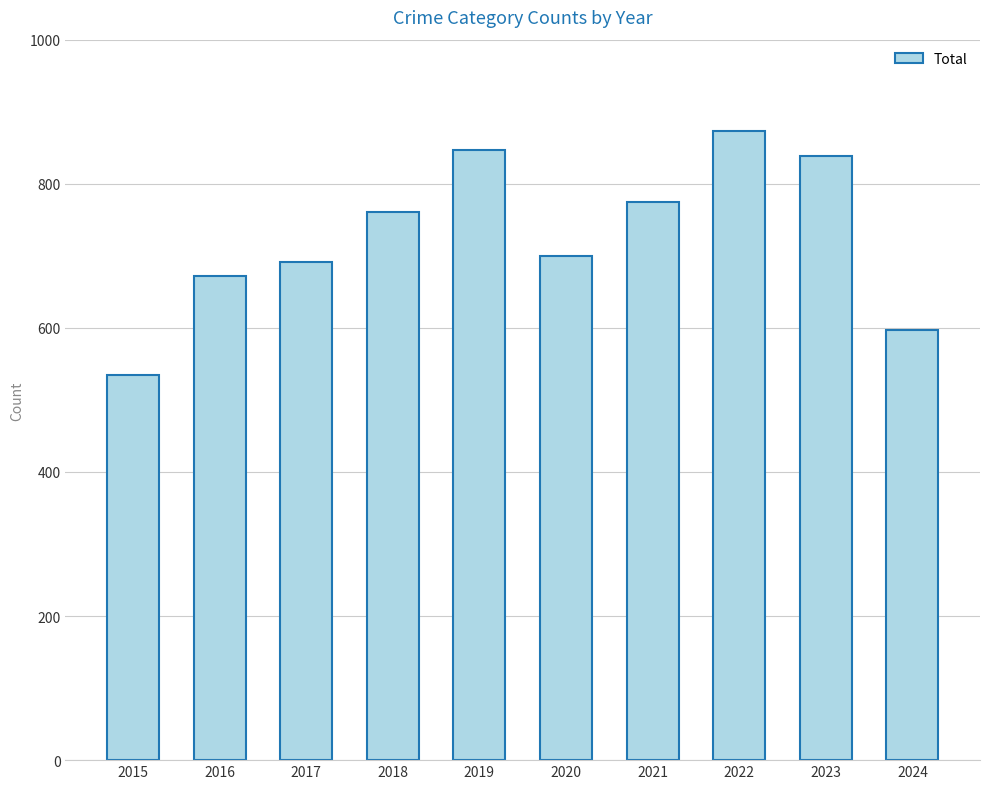

Approximately how many times larger is the value at 2020 compared to 2024?

1.2